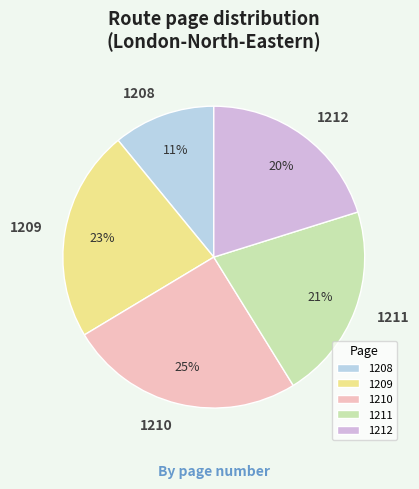

How many slices are in this pie chart?

5